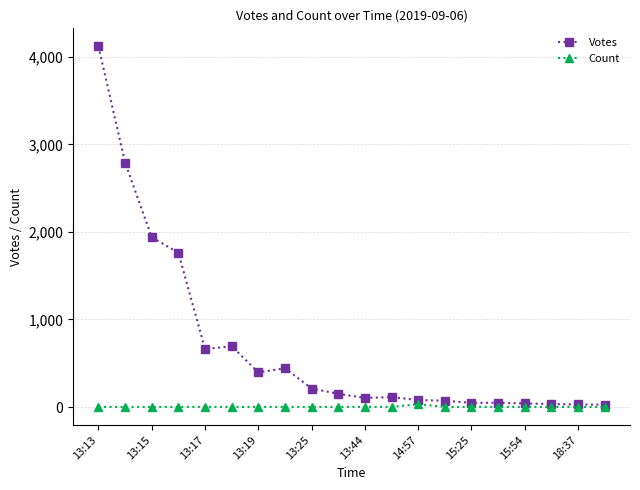

At how many categories does at least one series exceed 579?

6